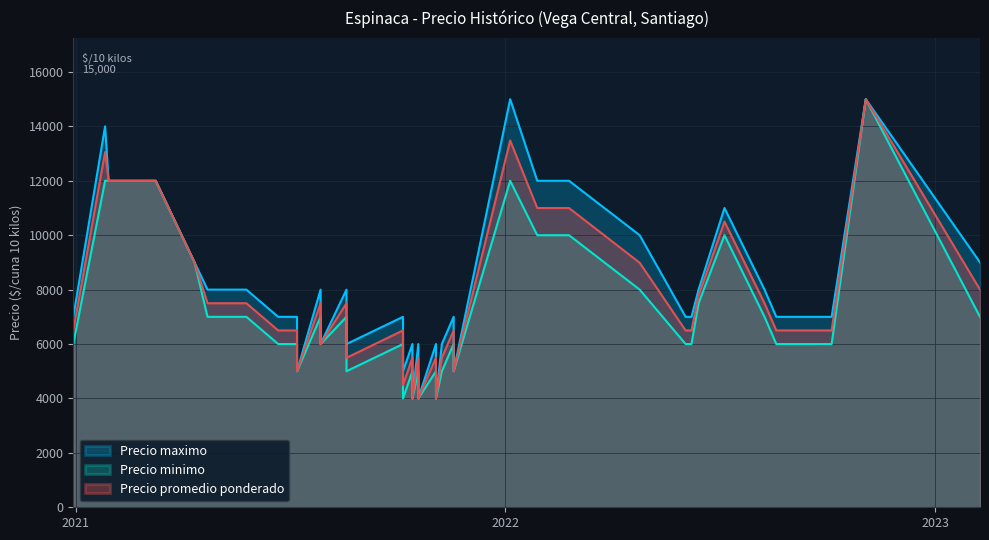

Count the number of data series in this chart.

3